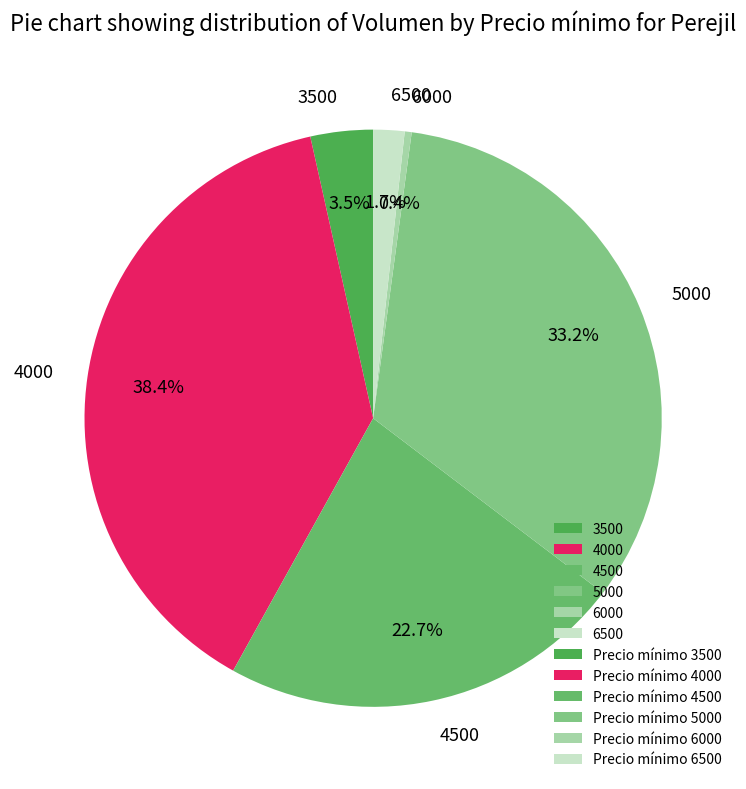

To the nearest percent, what percentage of the pie is 4500?

23%